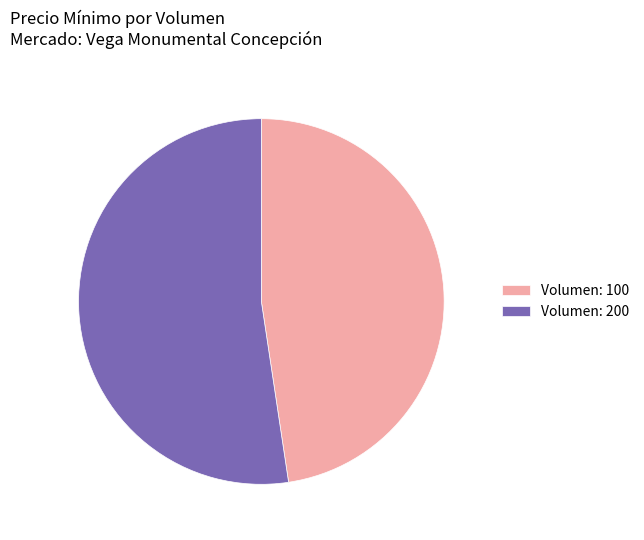

Do Volumen: 100 and Volumen: 200 together represent more than half of the pie?

Yes